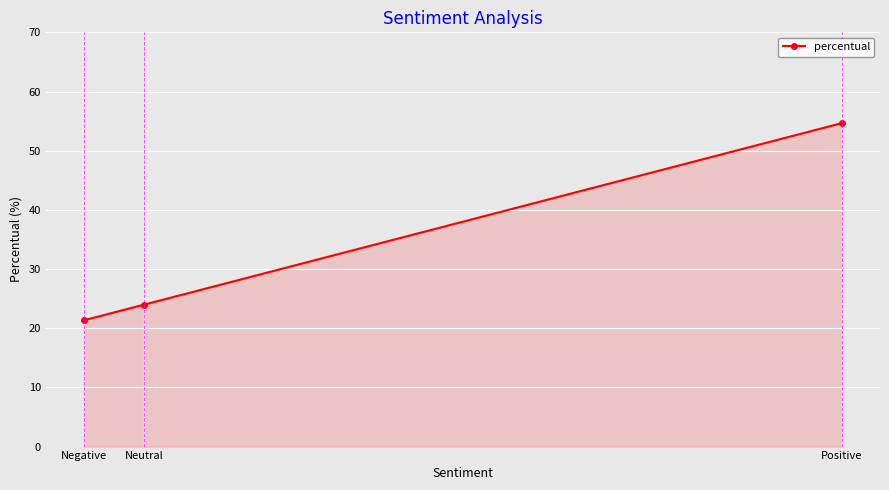

At which category does the chart reach its minimum across all series?

Negative